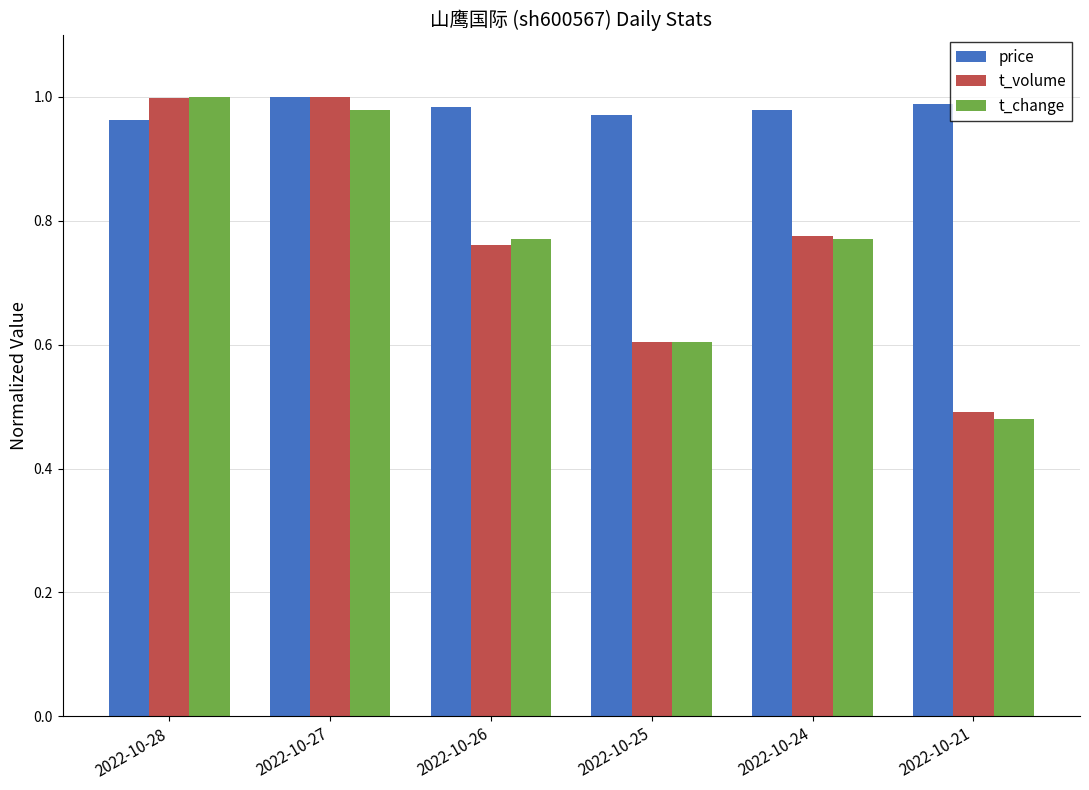

At which category does the chart reach its minimum across all series?

2022-10-21